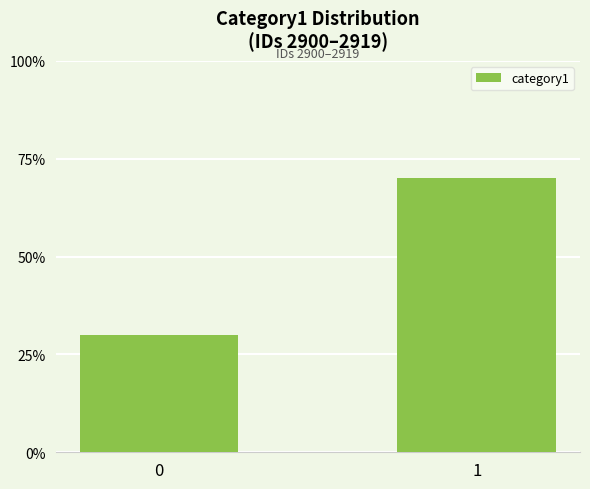

Reading right to left, what are all the values shown in this chart?

70	30